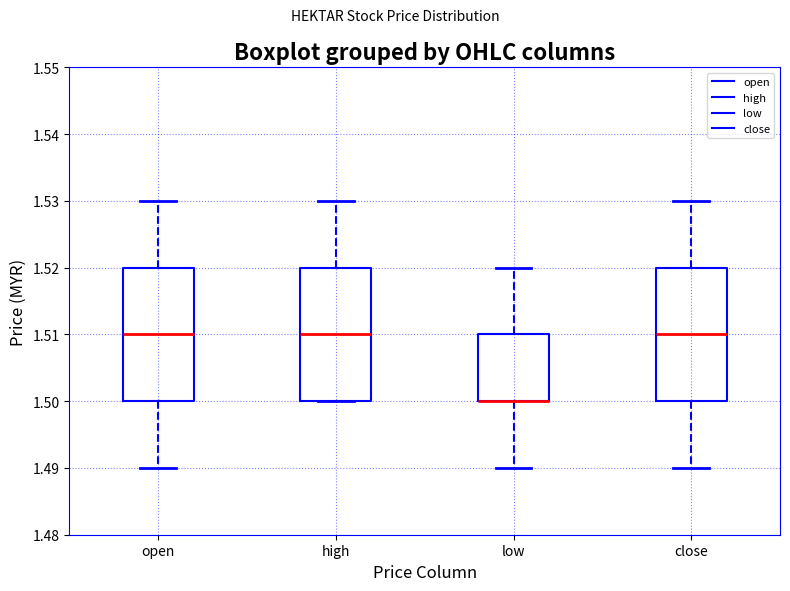

Reading left to right, transcribe this box plot: for each box, give where its median line is, the range the box spans, and where its two whiskers end, as read against the y-axis. The values are not printed on the chart, so give them approximately, as read against the axis.

open: median 1.51, box 1.50 to 1.52, whiskers 1.49 to 1.53
high: median 1.51, box 1.50 to 1.52, whiskers 1.50 to 1.53
low: median 1.50 (drawn on the box's lower edge), box 1.50 to 1.51, whiskers 1.49 to 1.52
close: median 1.51, box 1.50 to 1.52, whiskers 1.49 to 1.53